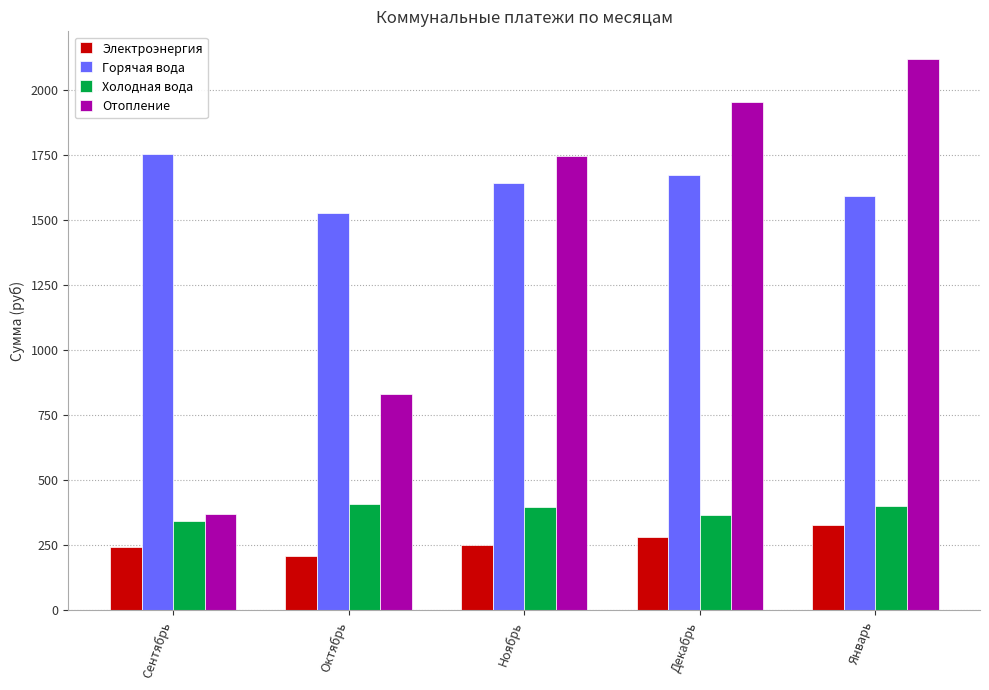

What is the label of the 1st bar from the left?

Сентябрь